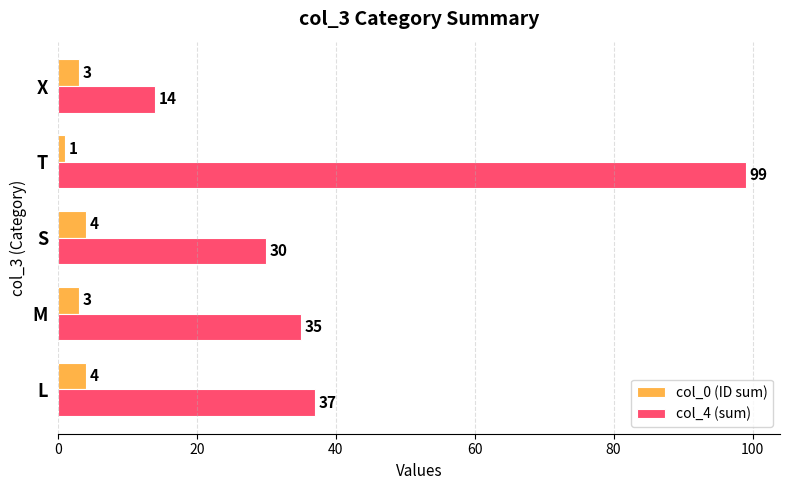

Where is col_4 (sum) nearest to the value 56?

L